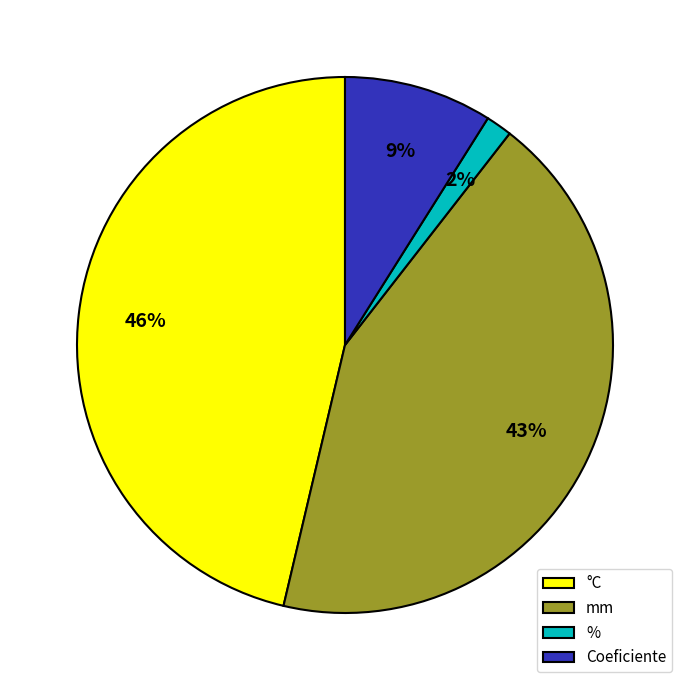

Rank the categories by value from lowest to highest.

%, Coeficiente, mm, °C